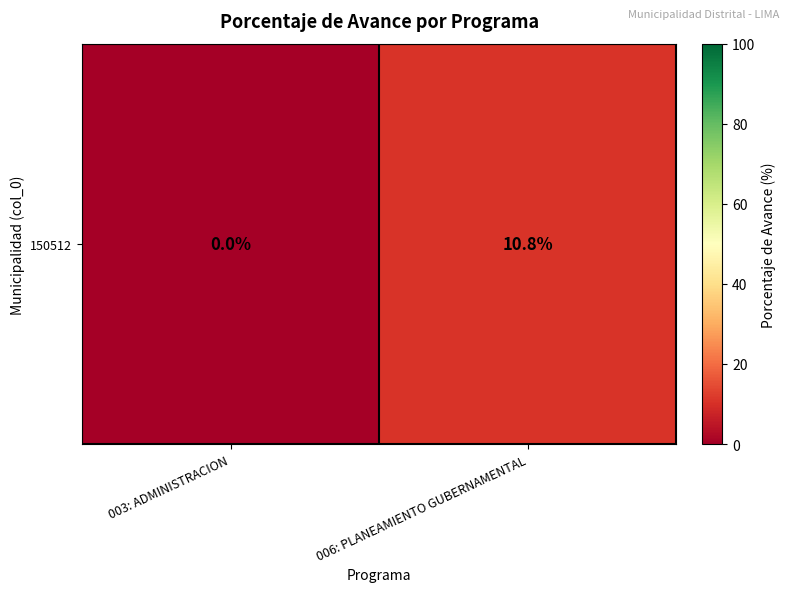

Where is the data nearest to the value 5?

003: ADMINISTRACION